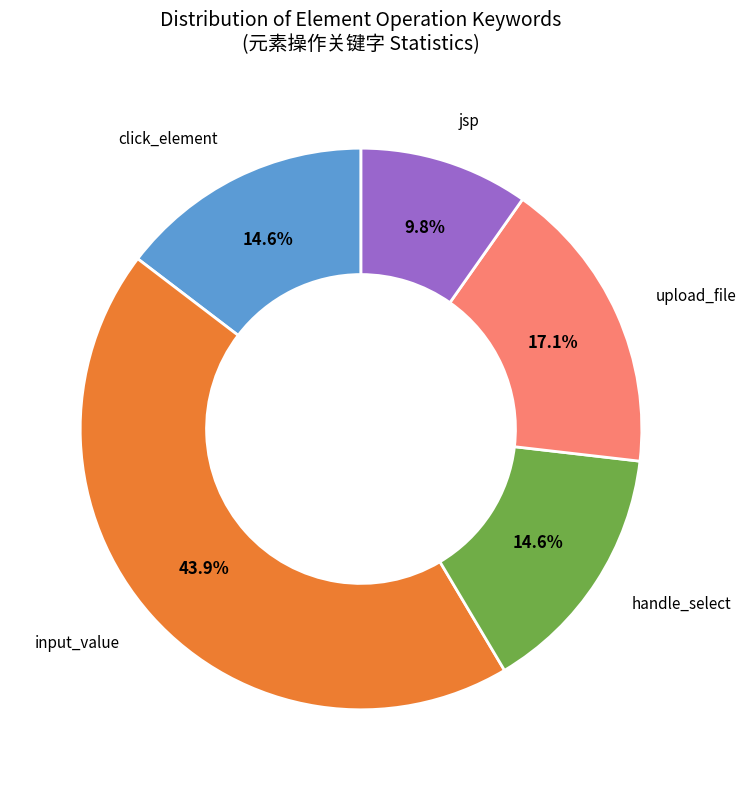

Is there any slice that represents more than half of the pie?

No